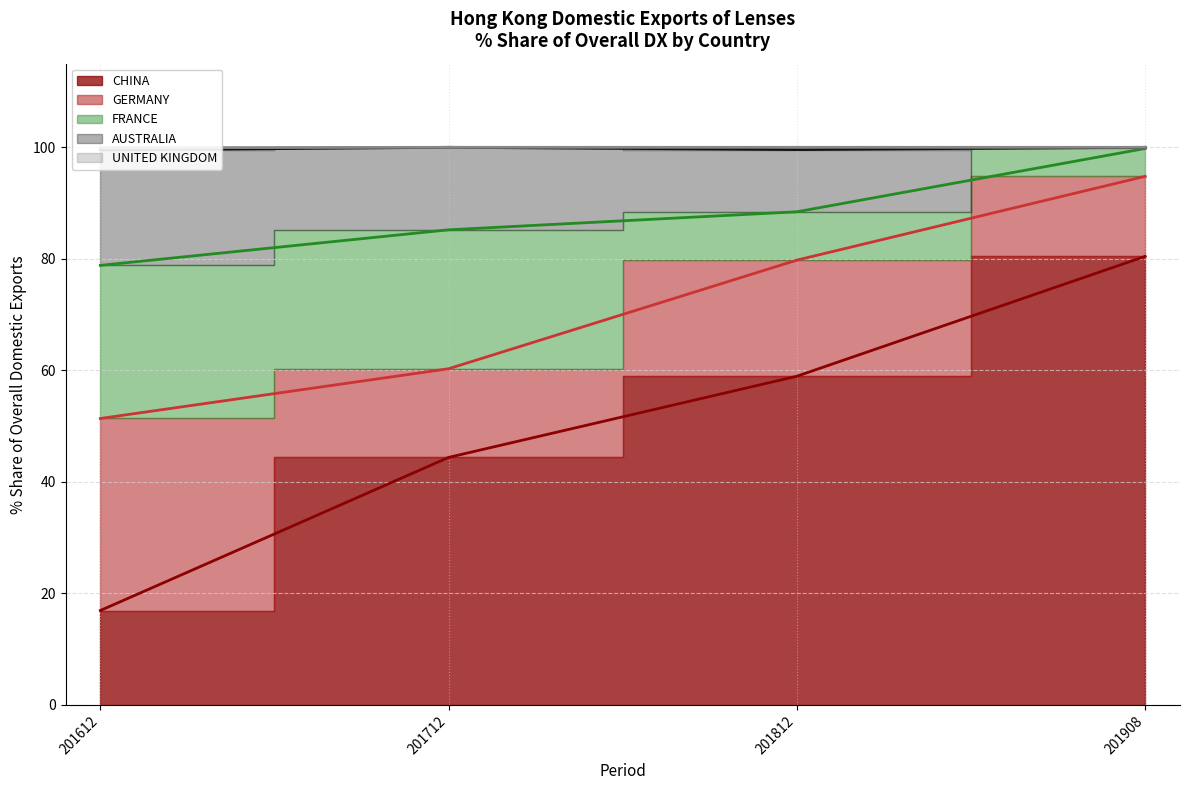

True or false: 201612_% Share and 201812_% Share intersect in this chart.

True